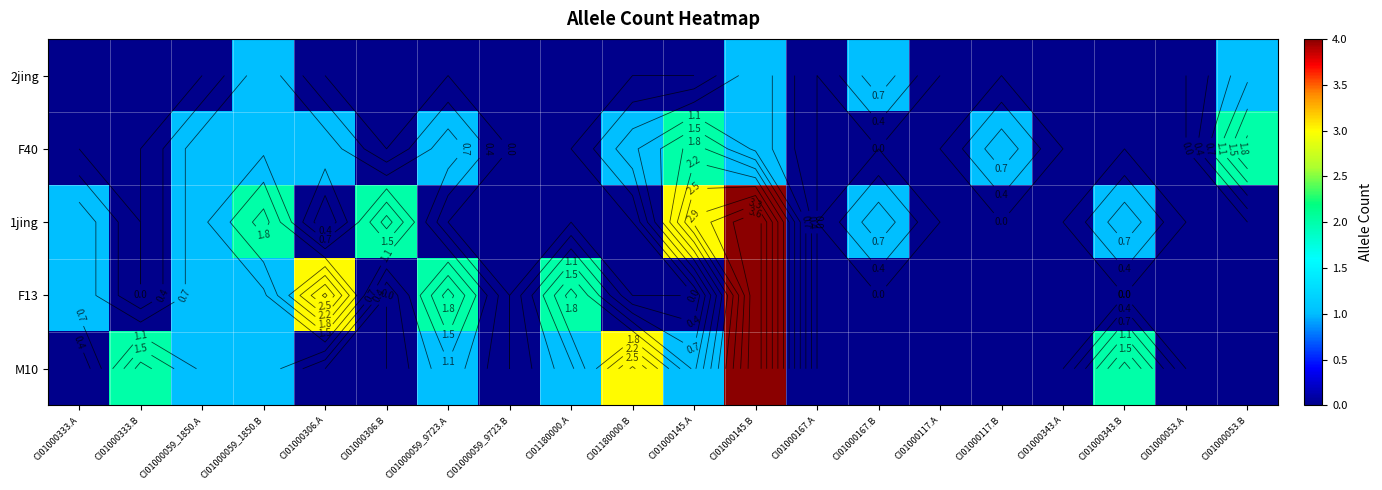

What is the sum of the M10 values at CI01000333.B and CI01000053.A?

2